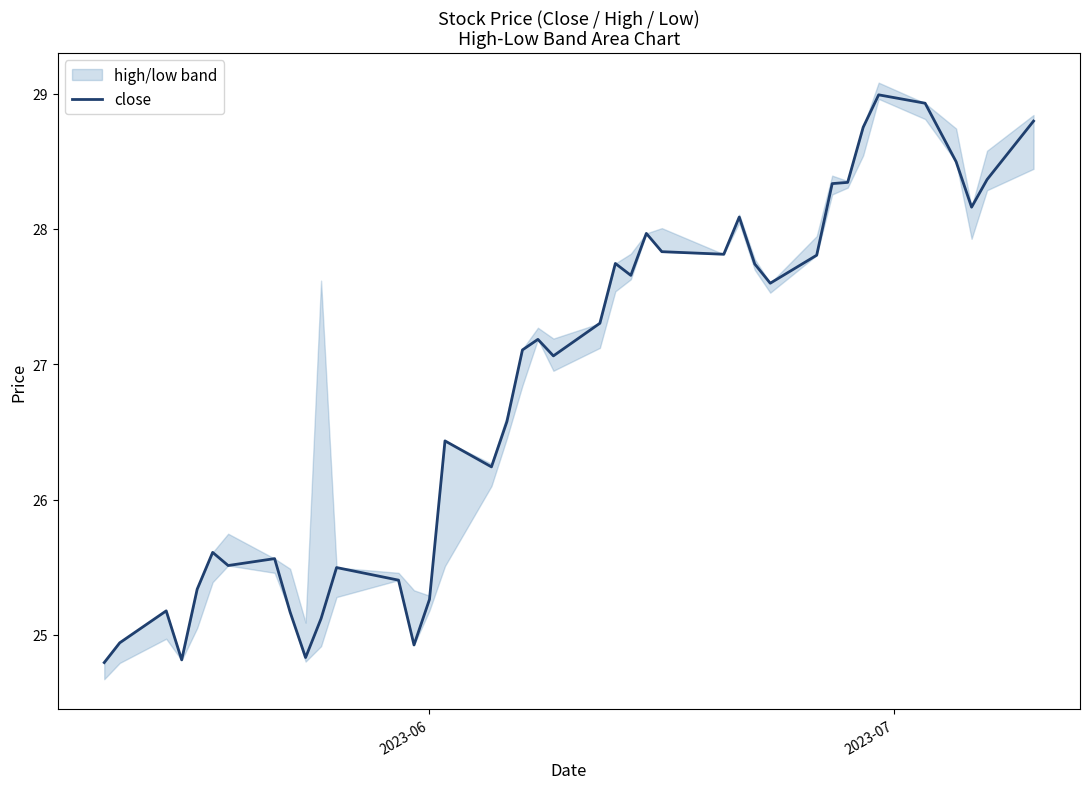

How many values are below 27?

18